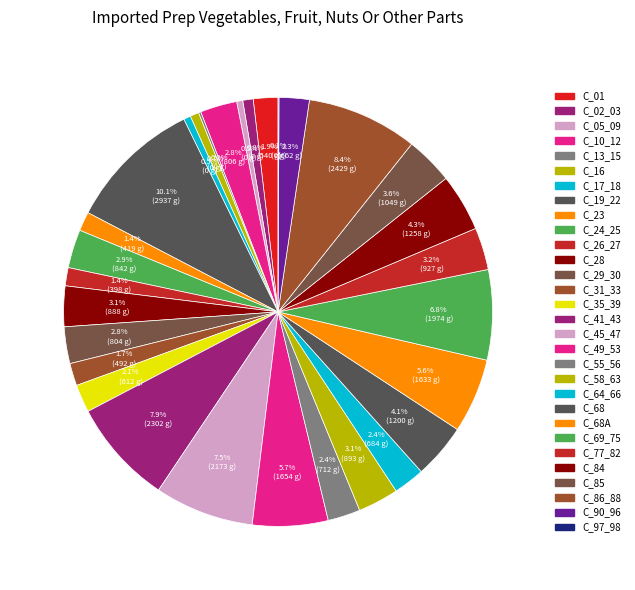

Is there any slice that represents more than half of the pie?

No